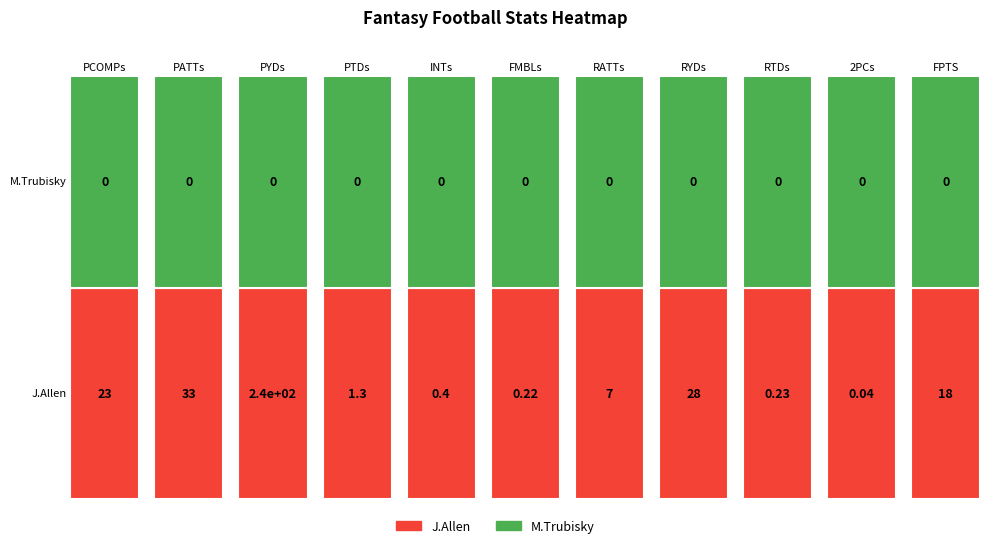

The value of M.Trubisky at RTDs is 0.0. True or false?

True